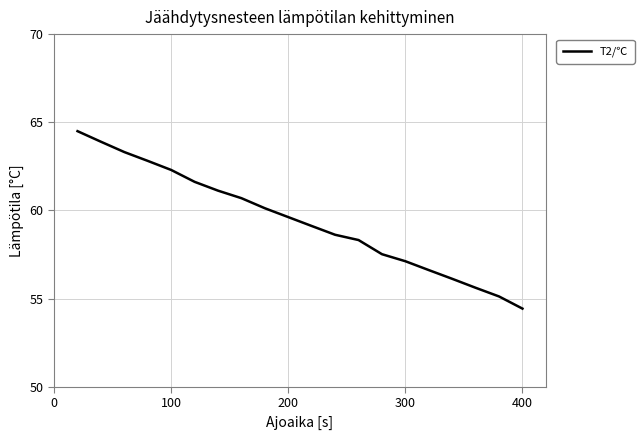

What is the smallest value displayed?

54.4